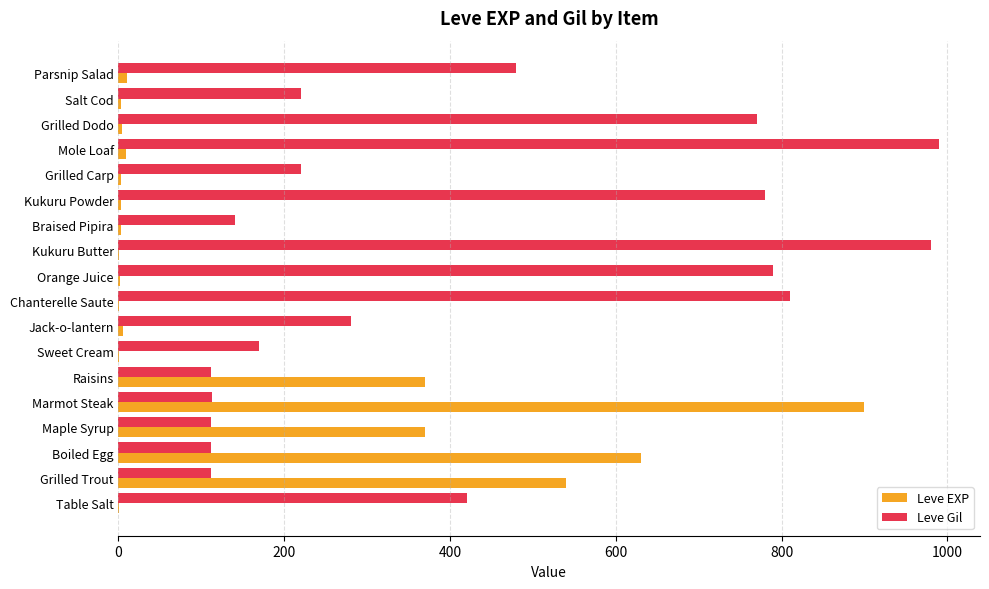

What is the sum of all Leve Gil values?

7611